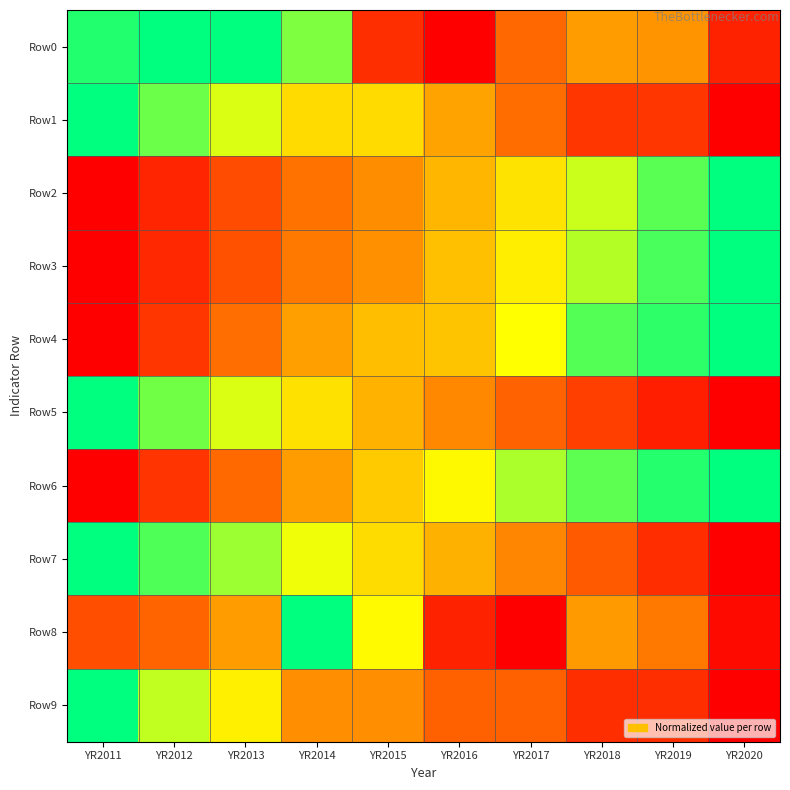

Which series changed the most between YR2011 and YR2015?

Row0